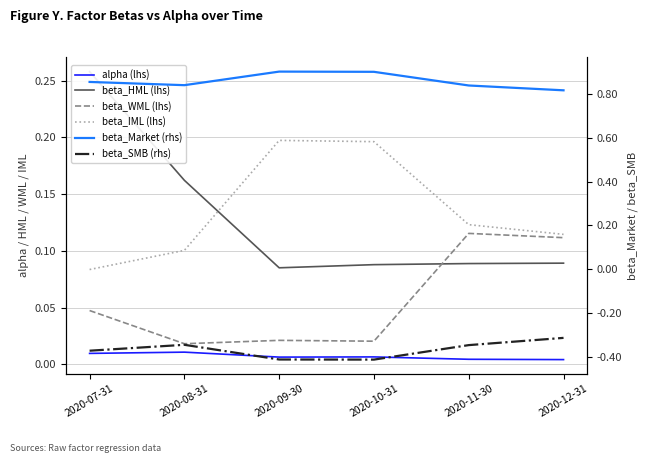

Reading left to right, list all the values displayed in this chart.

alpha (lhs): 2020-07-31=0.0	2020-08-31=0.0	2020-09-30=0.0	2020-10-31=0.0	2020-11-30=0.0	2020-12-31=0.0
beta_HML (lhs): 2020-07-31=0.3	2020-08-31=0.2	2020-09-30=0.1	2020-10-31=0.1	2020-11-30=0.1	2020-12-31=0.1
beta_WML (lhs): 2020-07-31=0.0	2020-08-31=0.0	2020-09-30=0.0	2020-10-31=0.0	2020-11-30=0.1	2020-12-31=0.1
beta_IML (lhs): 2020-07-31=0.1	2020-08-31=0.1	2020-09-30=0.2	2020-10-31=0.2	2020-11-30=0.1	2020-12-31=0.1
beta_Market (rhs): 2020-07-31=0.9	2020-08-31=0.8	2020-09-30=0.9	2020-10-31=0.9	2020-11-30=0.8	2020-12-31=0.8
beta_SMB (rhs): 2020-07-31=-0.4	2020-08-31=-0.3	2020-09-30=-0.4	2020-10-31=-0.4	2020-11-30=-0.3	2020-12-31=-0.3